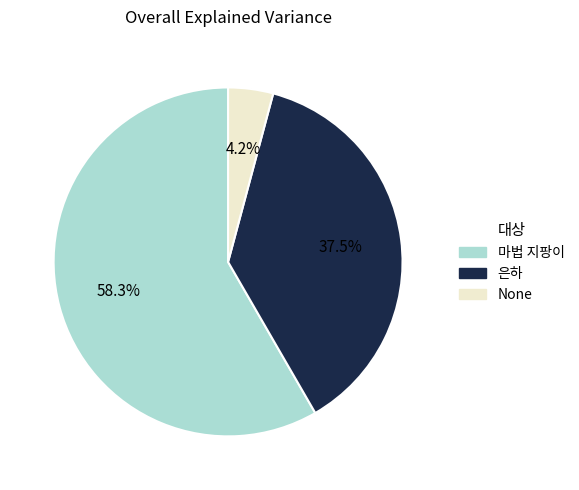

Which category has the smallest portion of the pie?

None